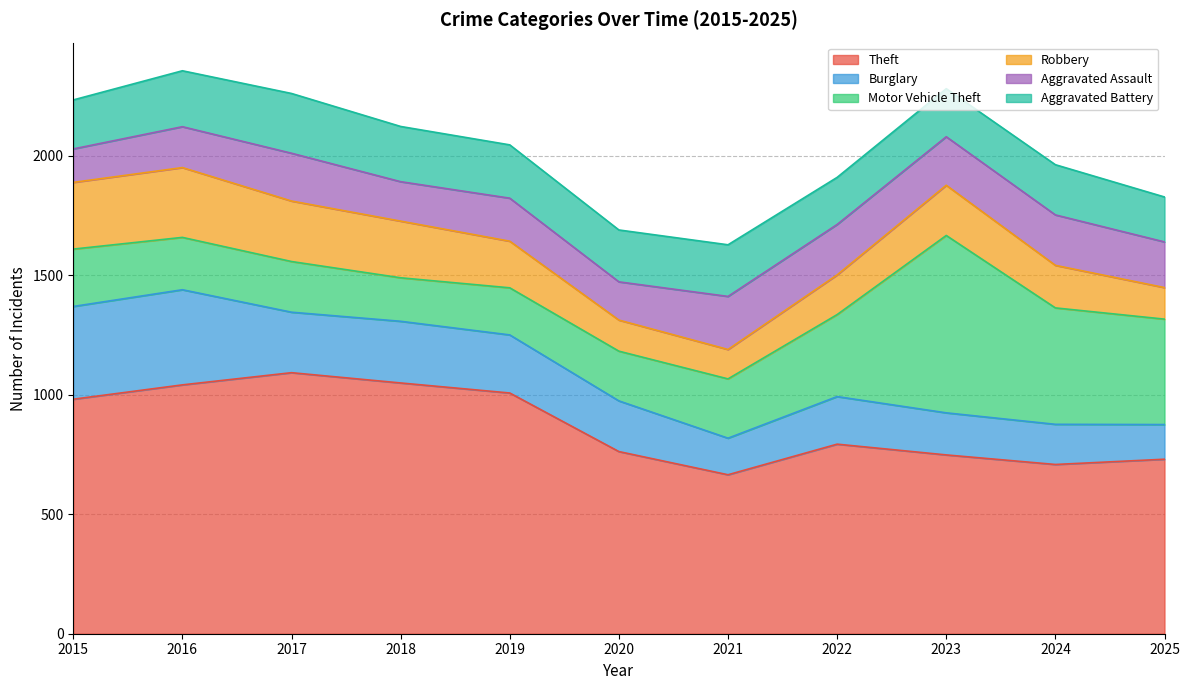

What is the average value of the Theft series?

871